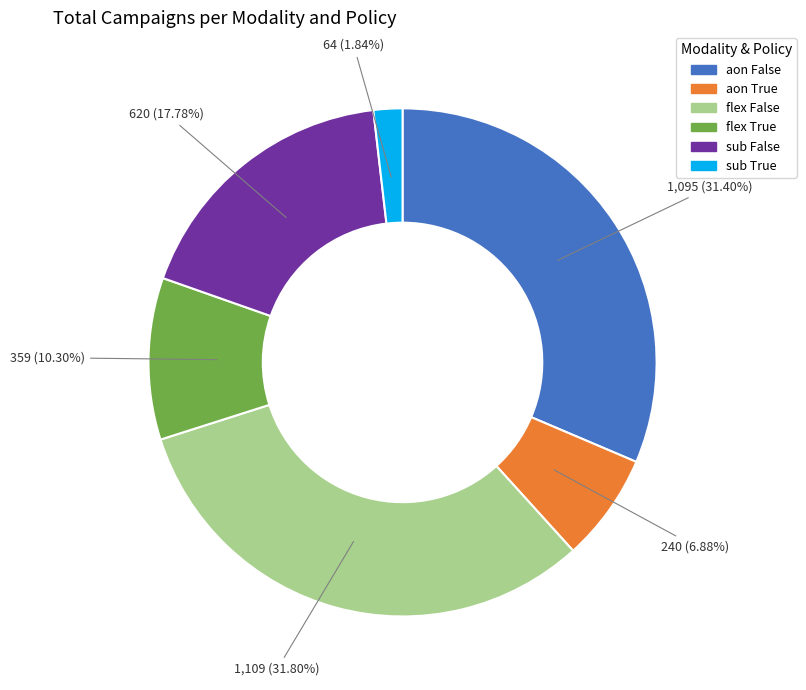

Which slice is the smallest?

sub True